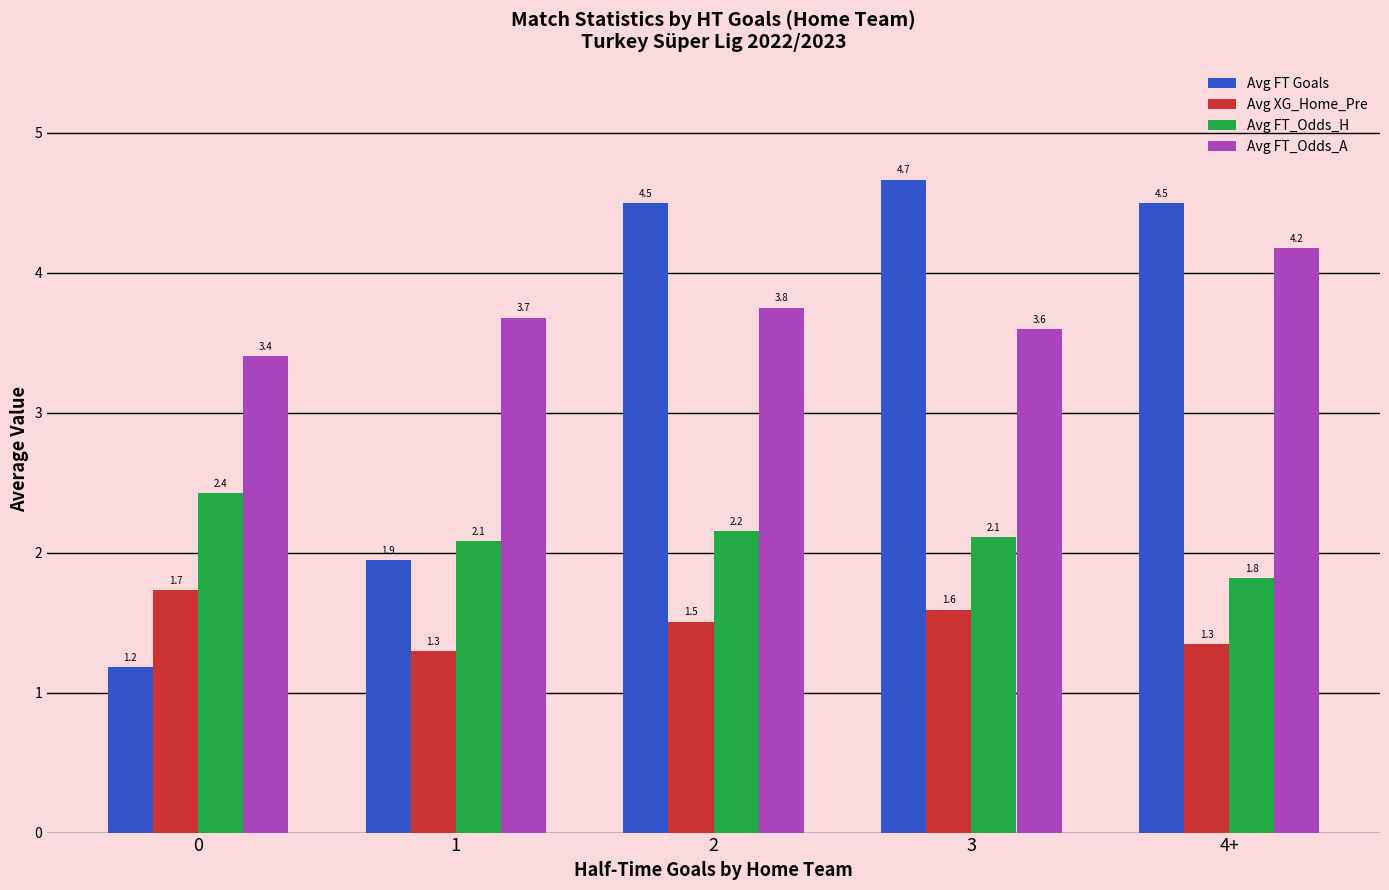

What is the value of the Avg XG_Home_Pre bar at the 3rd from the left?

1.5